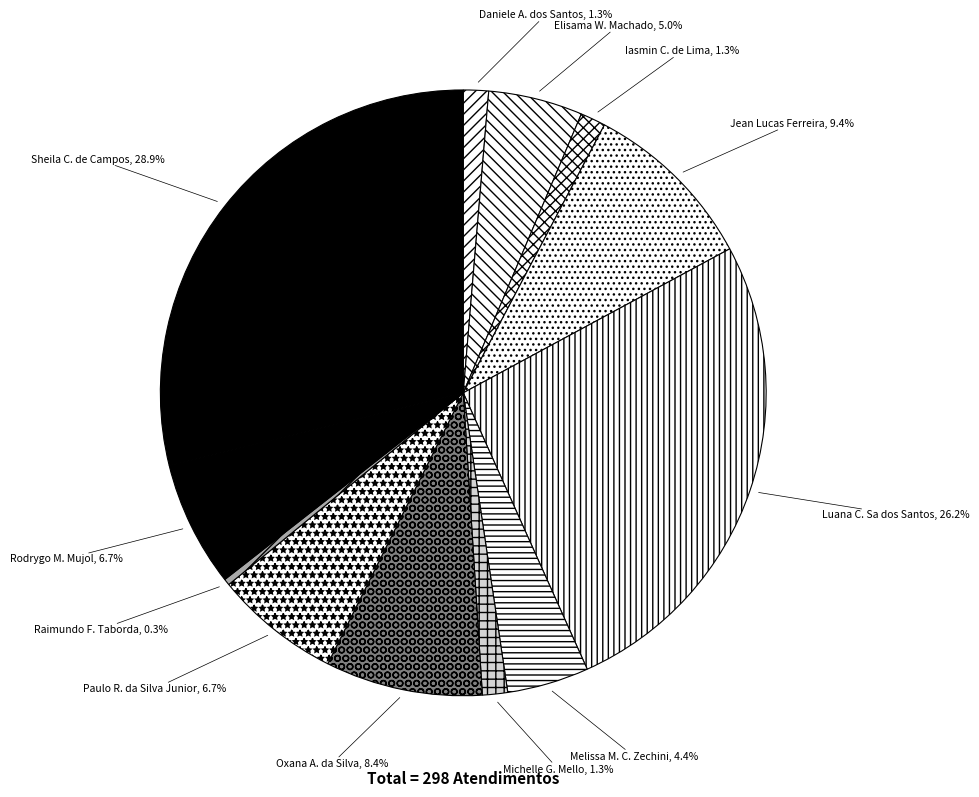

How many segments does this pie chart have?

12